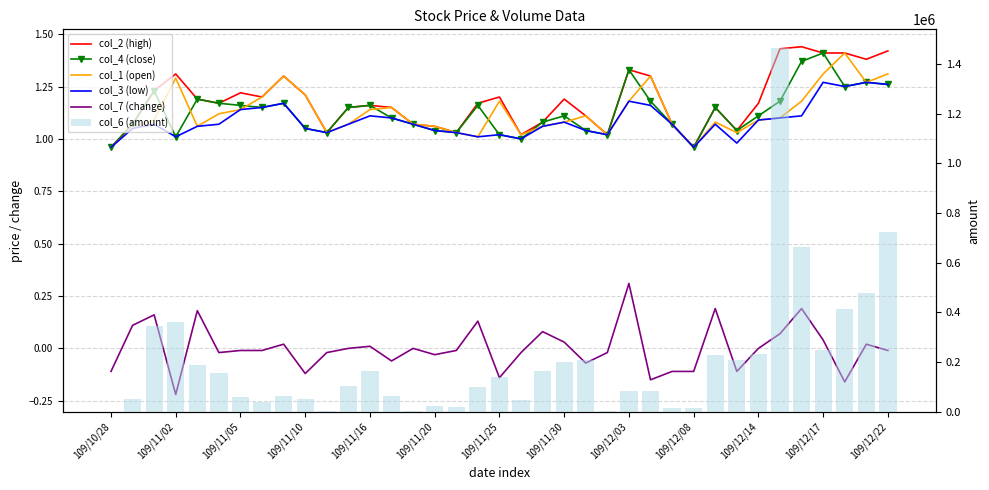

How many values in the col_2 (high) series are below 1?

2